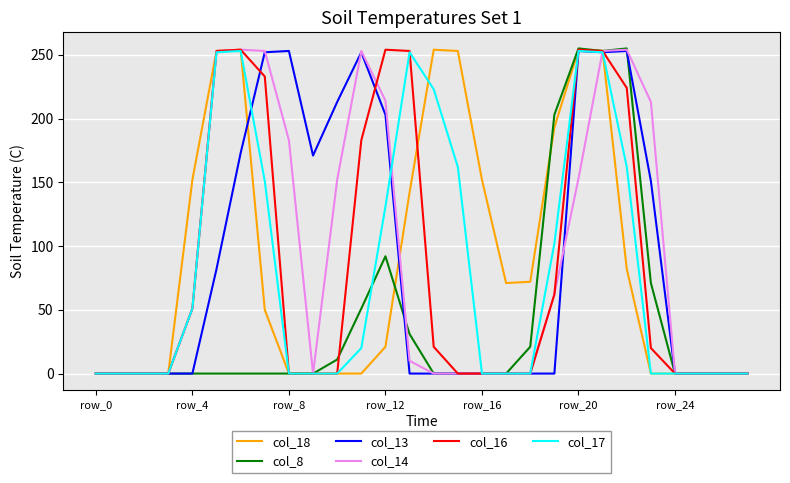

What is the greatest value displayed?

255